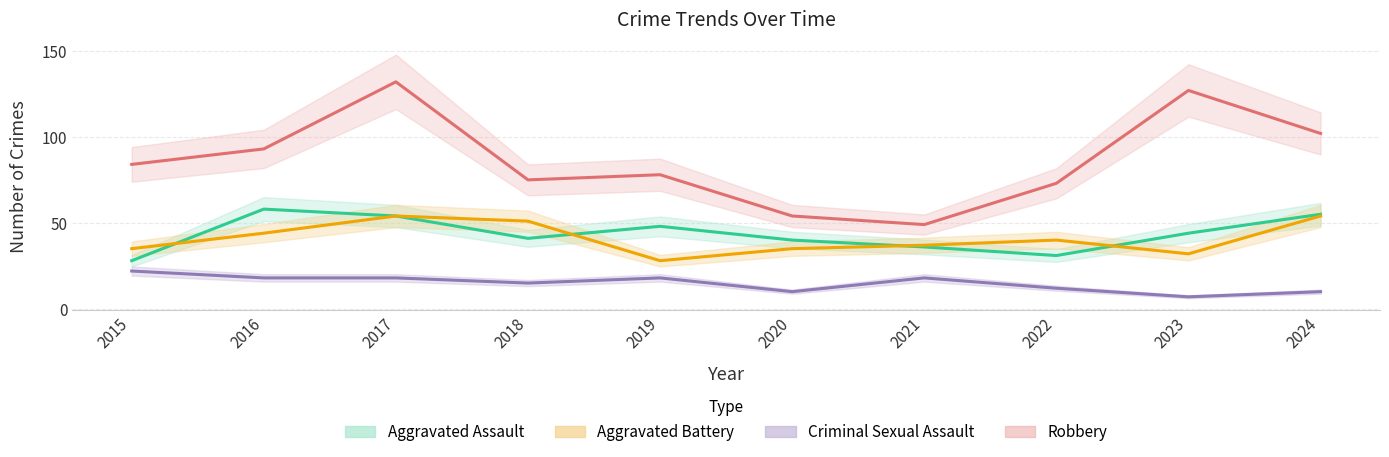

What are all the series names shown in the legend?

Aggravated Assault, Aggravated Battery, Criminal Sexual Assault, Robbery